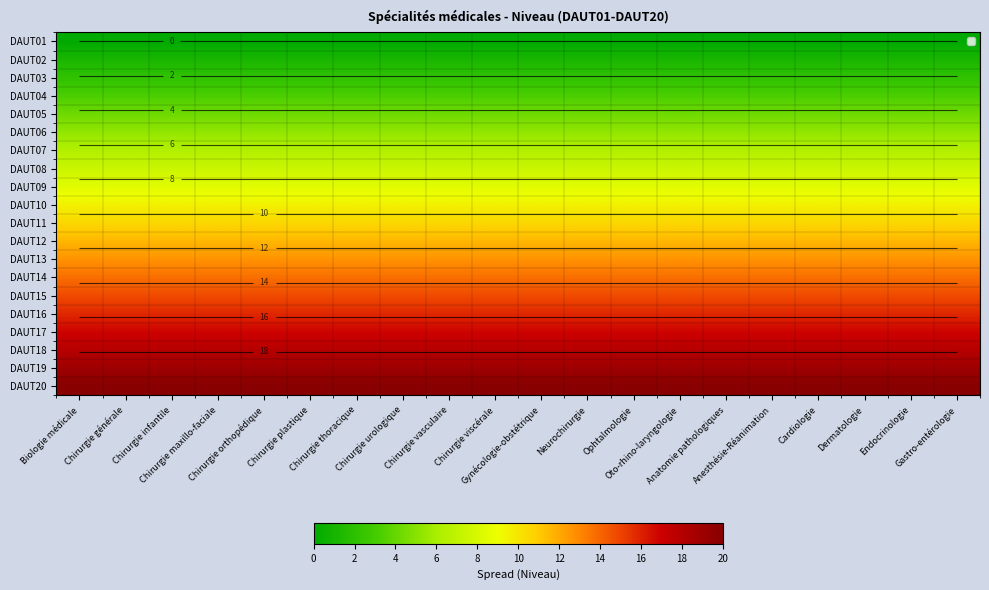

Is it true that DAUT16 equals 25.8 at Anesthésie-Réanimation?

False